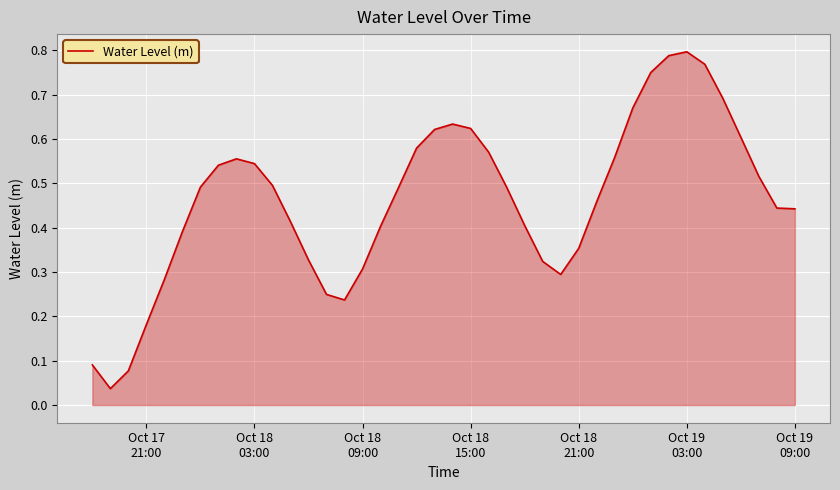

Does the chart display data point markers on the line(s)?

No